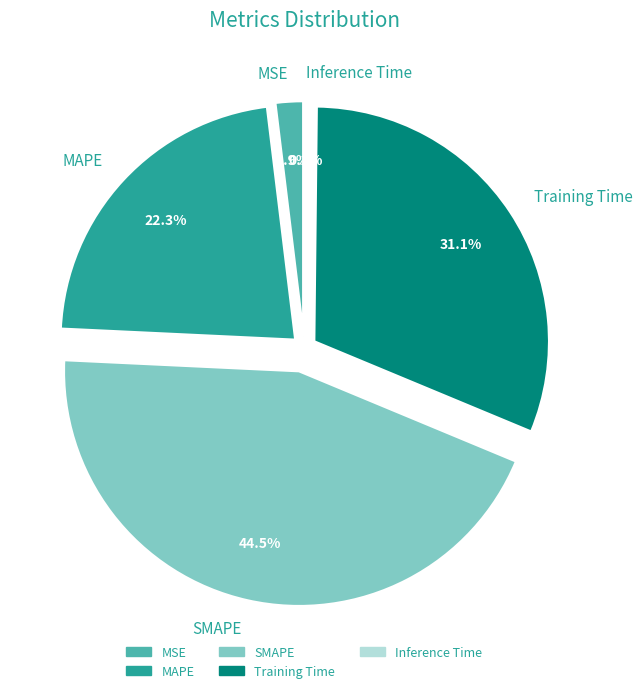

Which has a higher value, Training Time or MSE?

Training Time